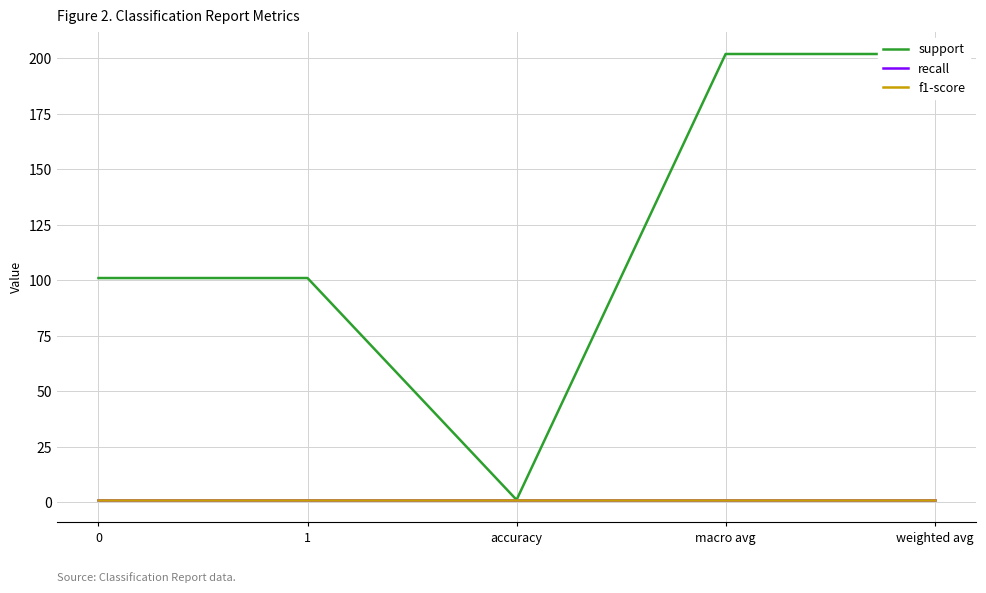

What position from the left is accuracy?

3